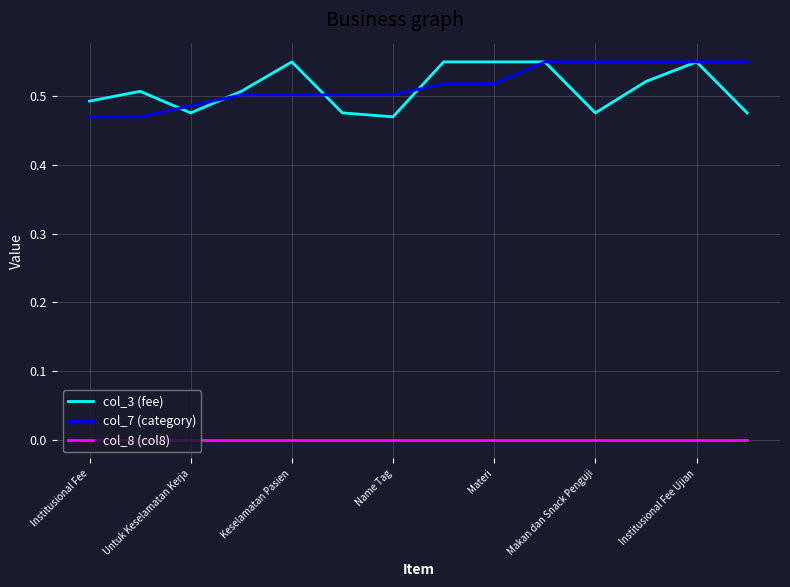

True or false: col_3 (fee) and col_8 (col8) cross at least once.

False